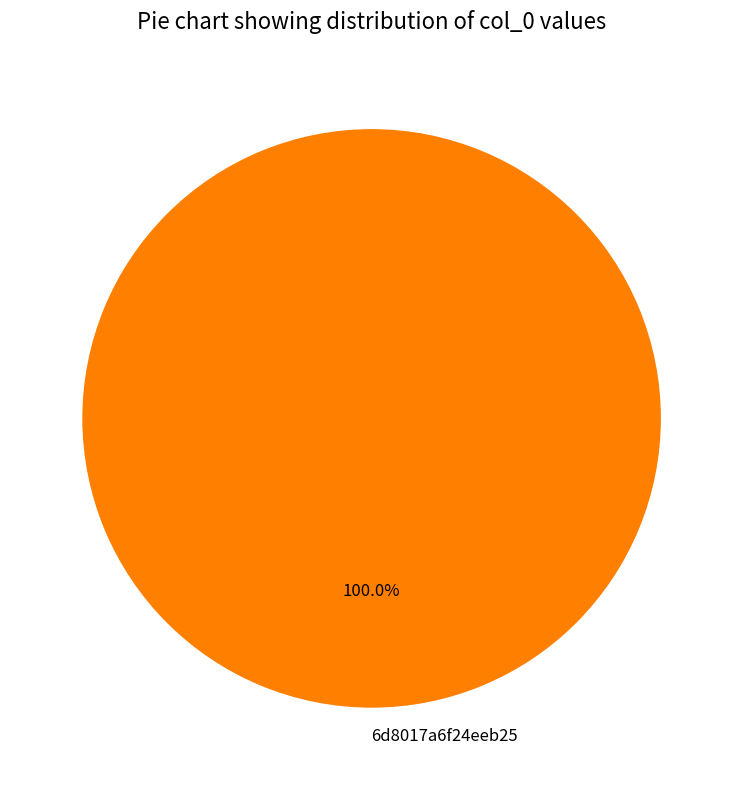

How many segments does this pie chart have?

1